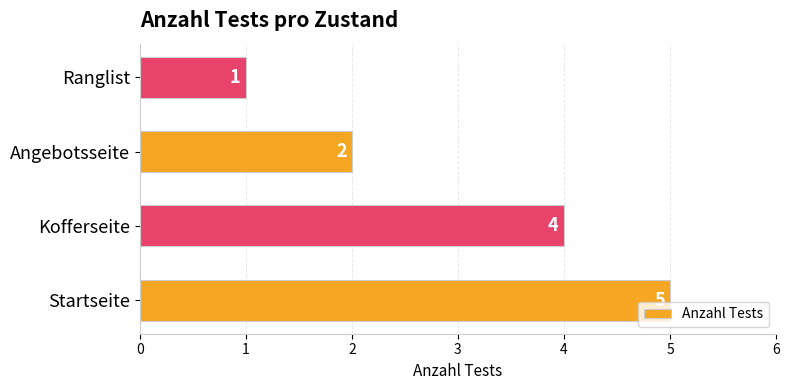

What is the smallest value displayed?

1